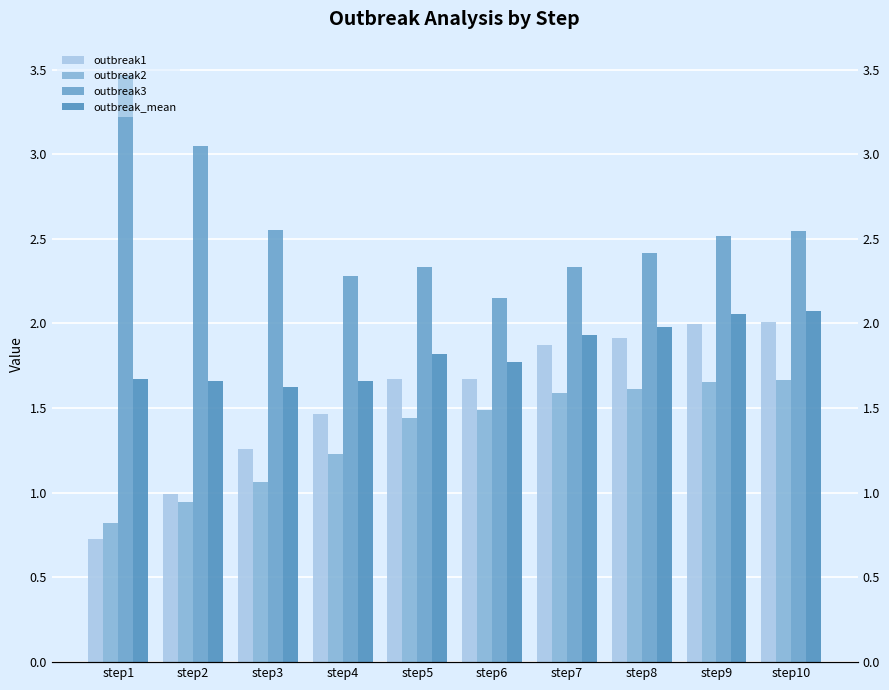

At which label does outbreak3 reach its minimum?

step6